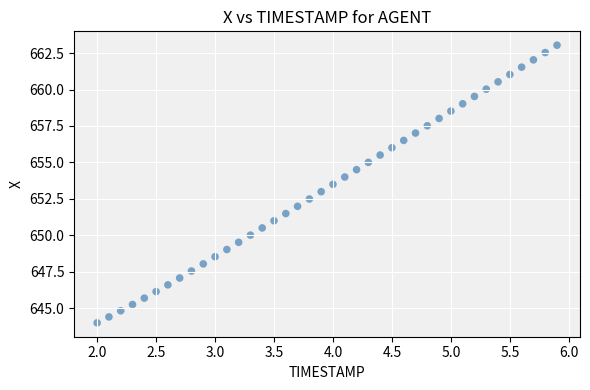

What is the range of X values (max minus min)?

3.9